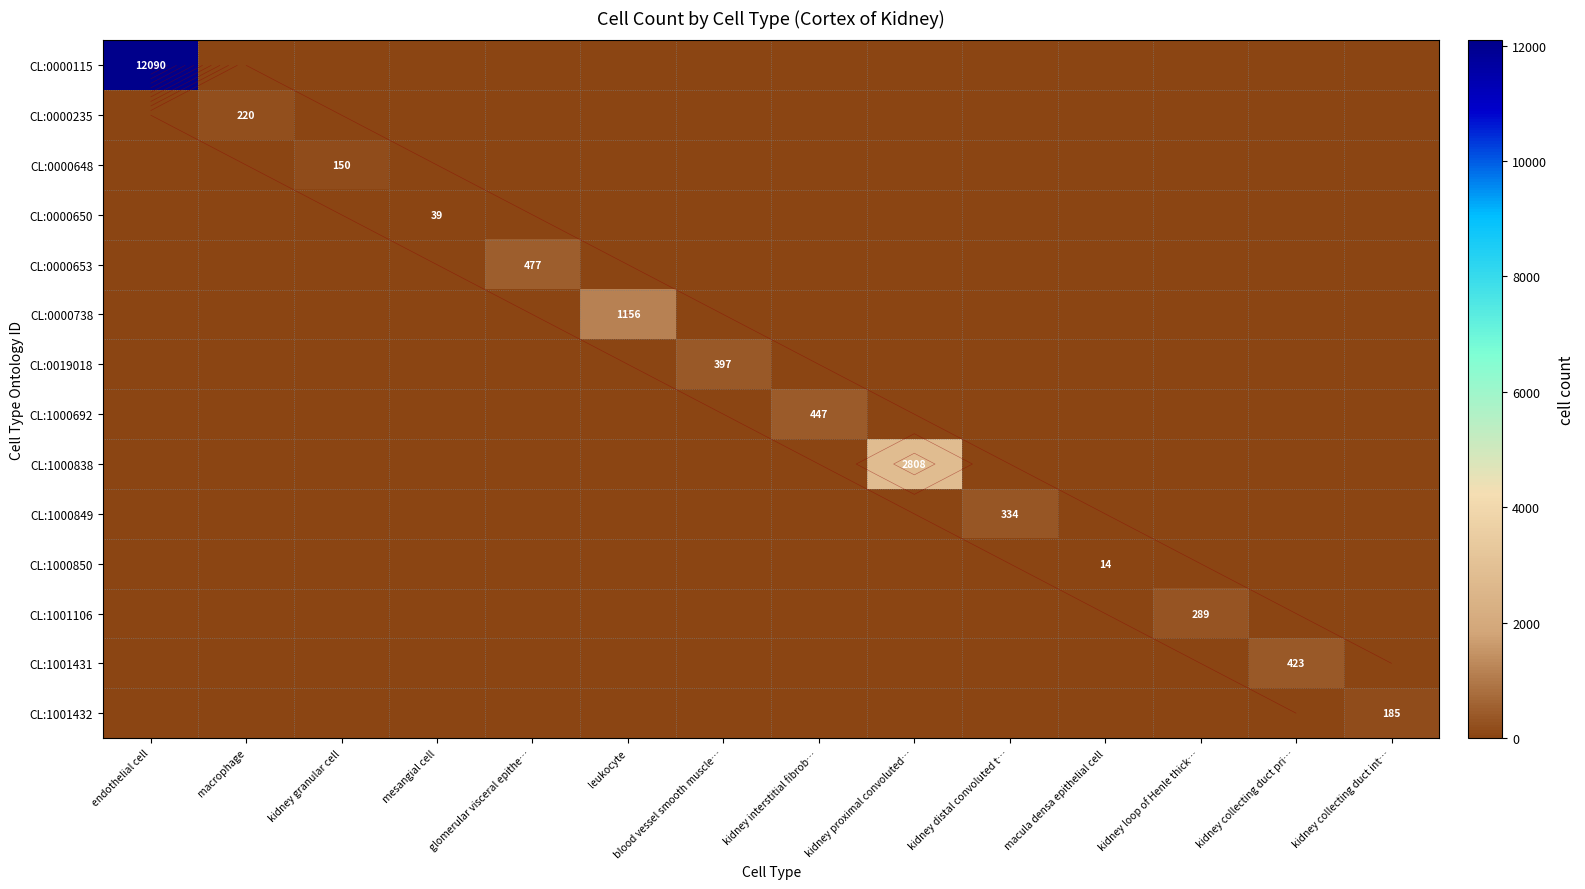

At macula densa epithelial cell, list the series in order from largest to smallest.

CL:1000850, CL:0000115, CL:0000235, CL:0000648, CL:0000650, CL:0000653, CL:0000738, CL:0019018, CL:1000692, CL:1000838, CL:1000849, CL:1001106, CL:1001431, CL:1001432